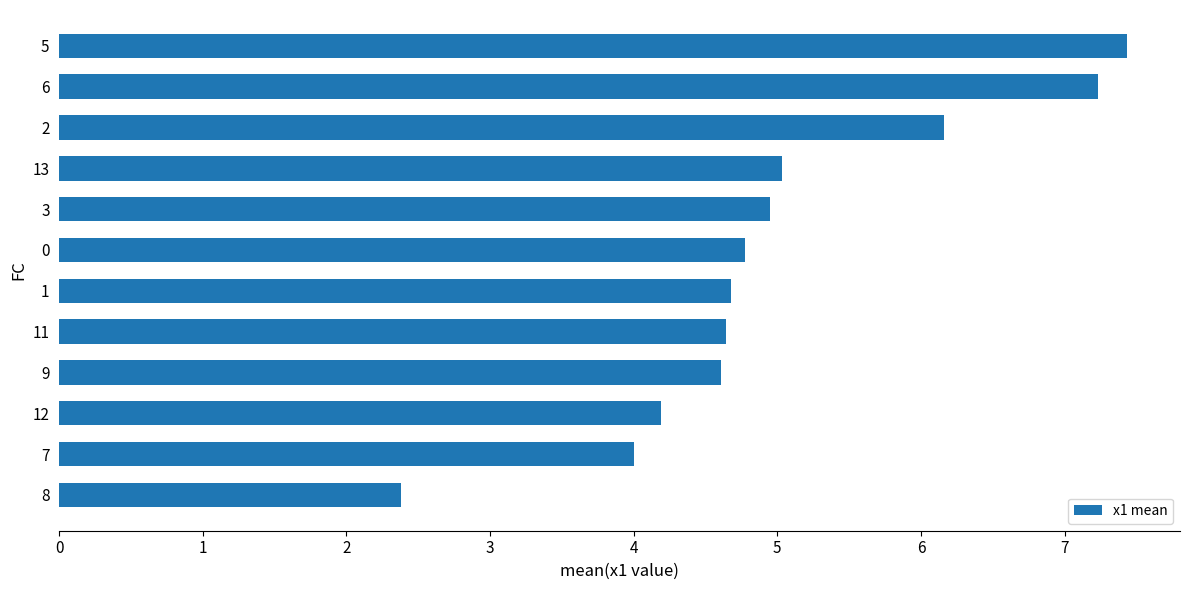

Are the bars grouped side by side (vs. stacked)?

No